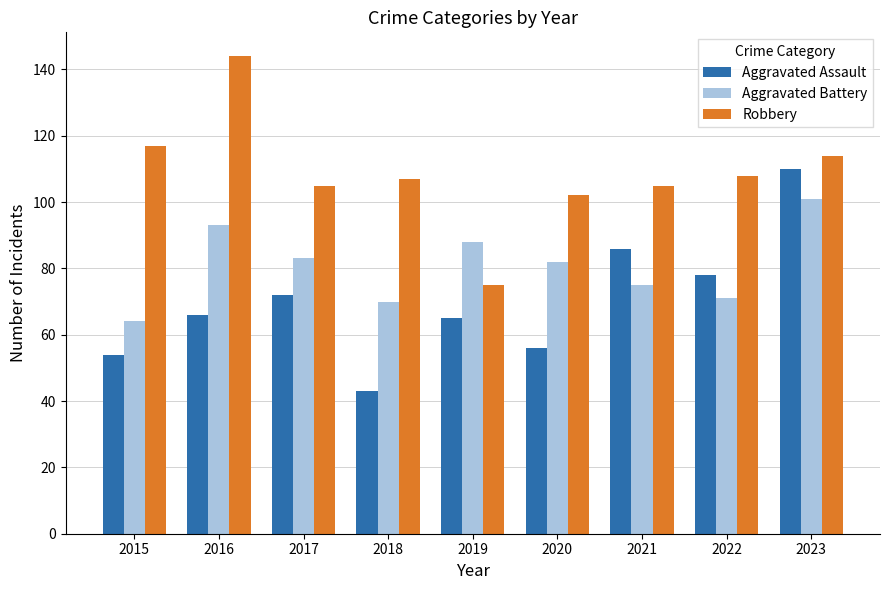

Is the value of Aggravated Assault at 2022 greater than the value of Robbery at 2017?

No